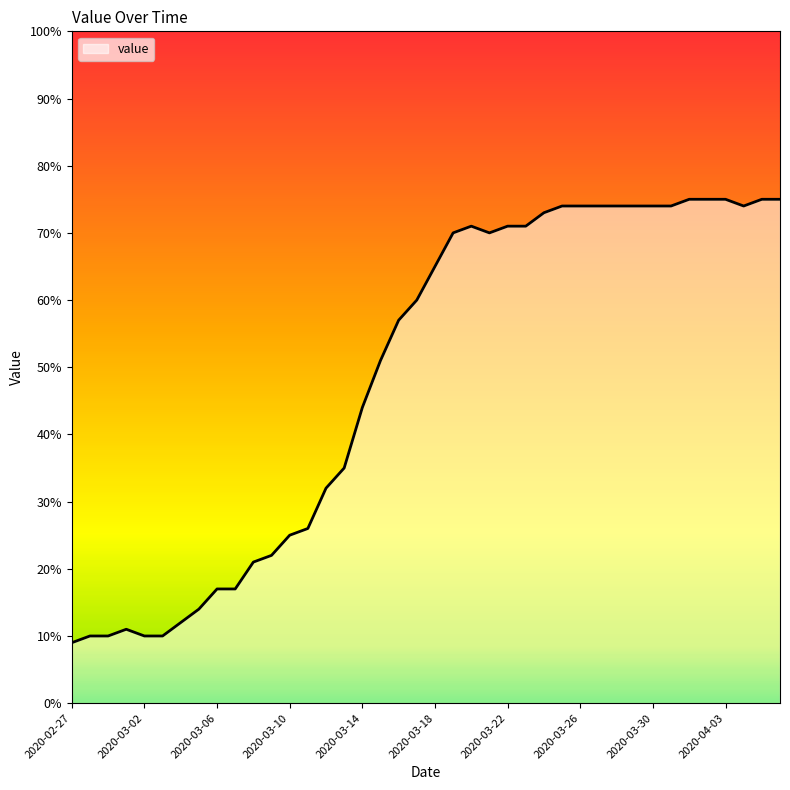

What is the minimum value shown in the chart?

9